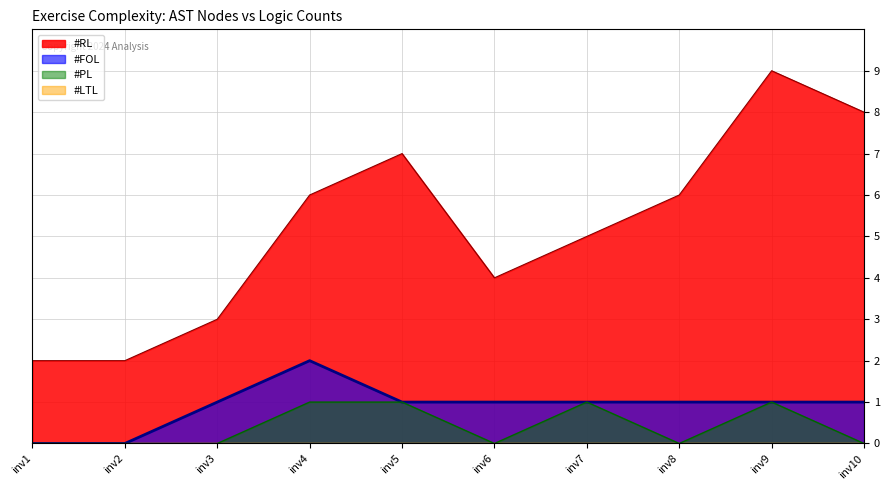

What is the value of the #RL point at the 5th from the left?

7